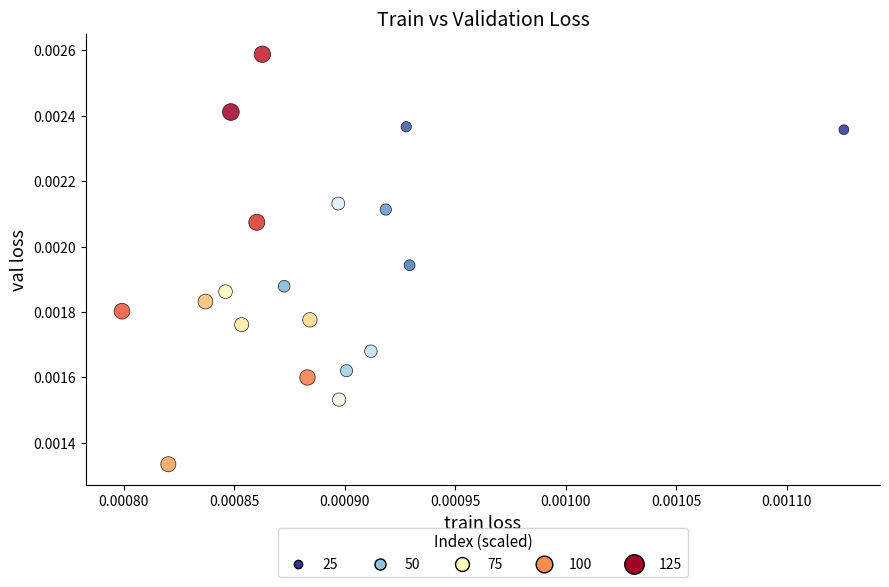

How many points are shown in the scatter plot?

19